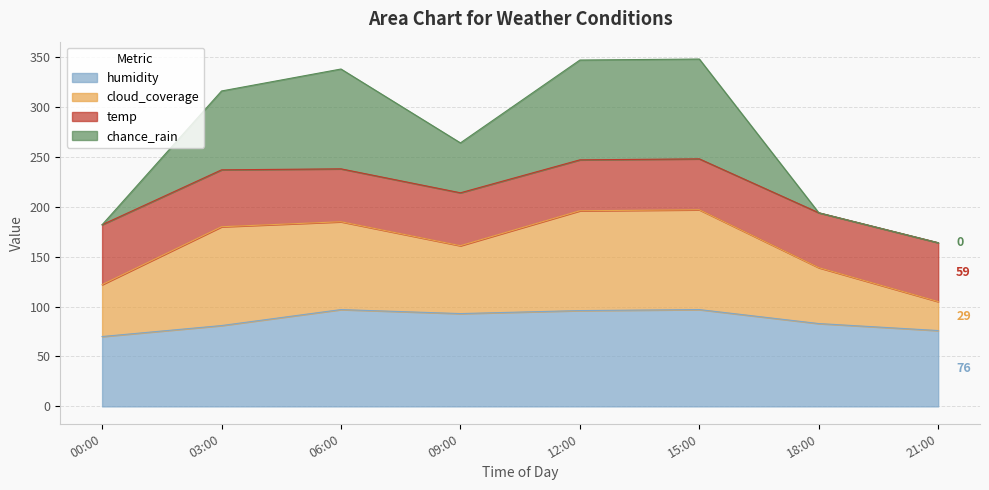

What is the highest value of the humidity series?

97